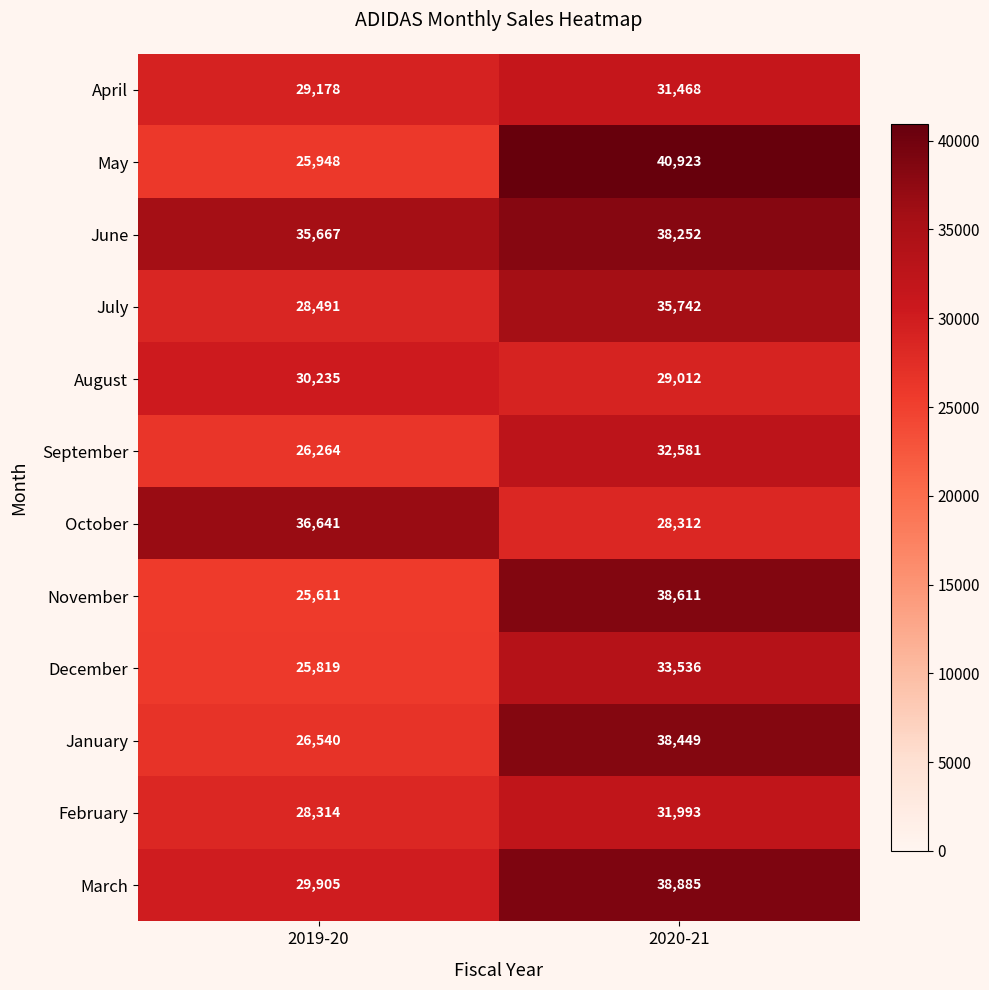

What is the difference between the October values at 2020-21 and 2019-20?

8329